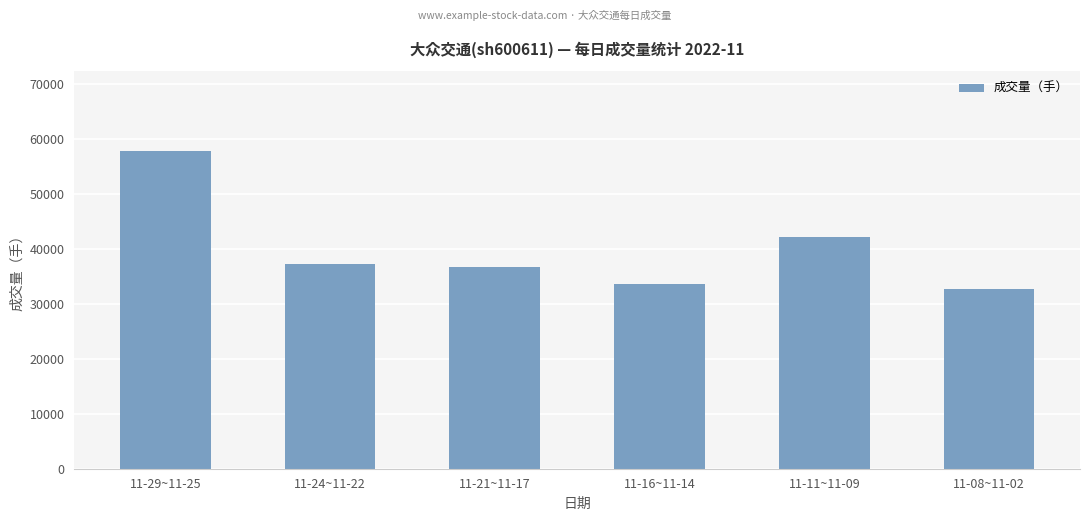

What is the smallest value displayed?

32618